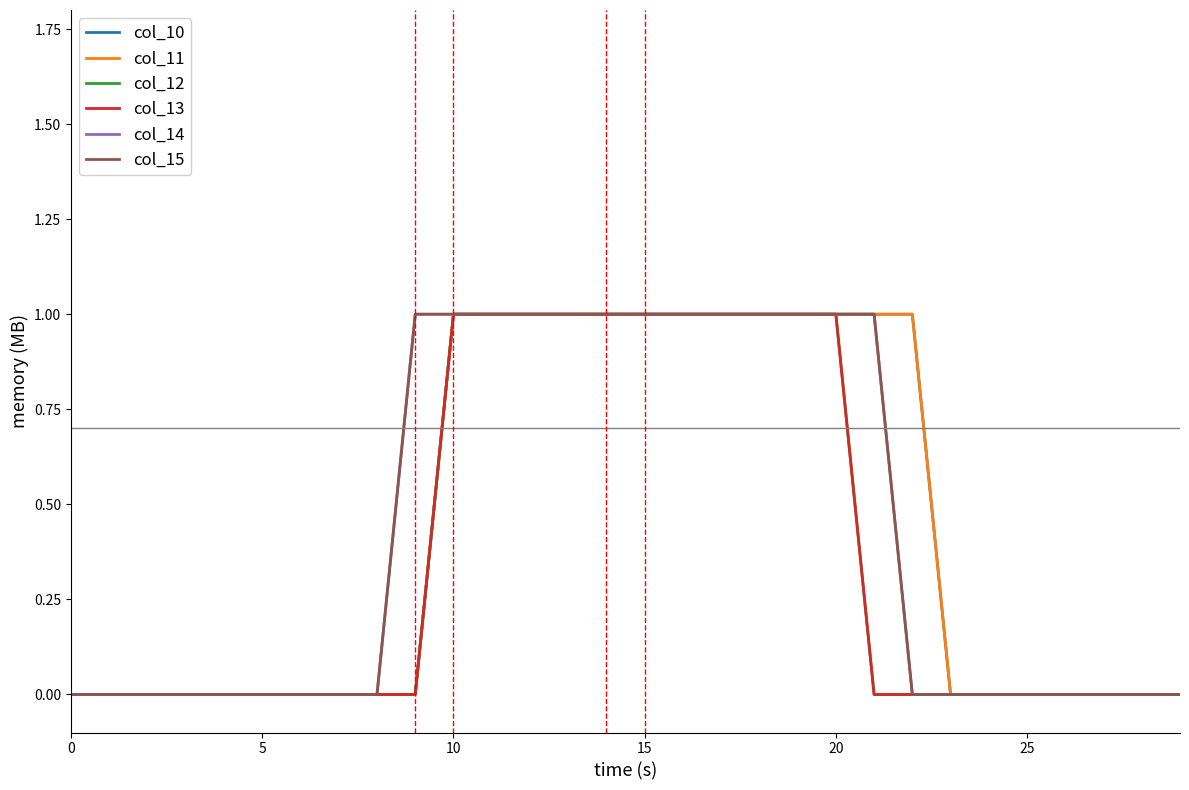

Does the chart display data point markers on the line(s)?

No